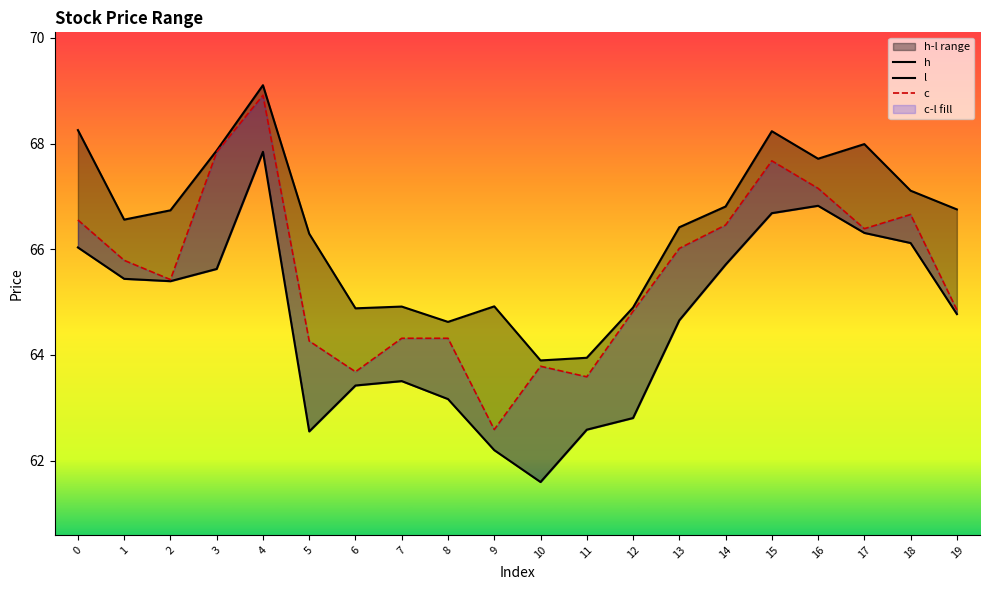

True or false: l and h intersect in this chart.

False